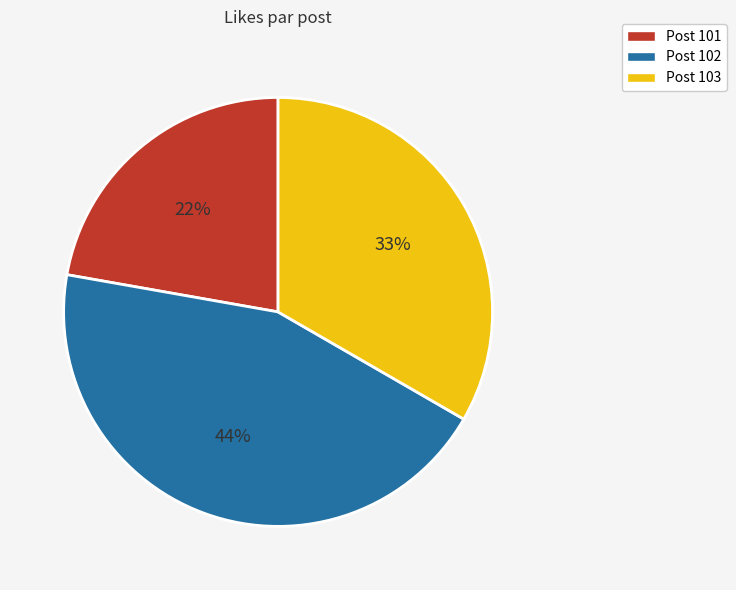

Count the number of slices in the pie.

3